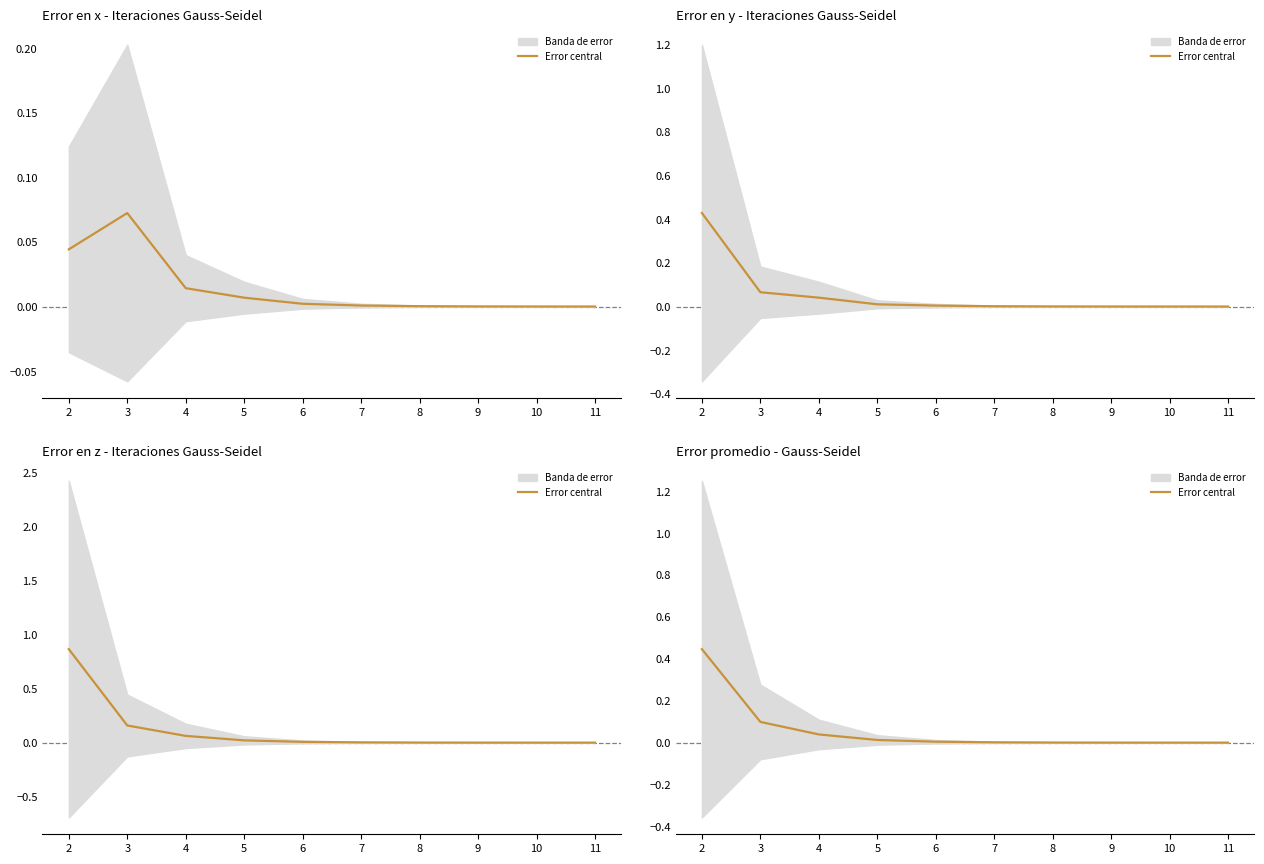

What is the value of the 2nd point from the left?

0.1